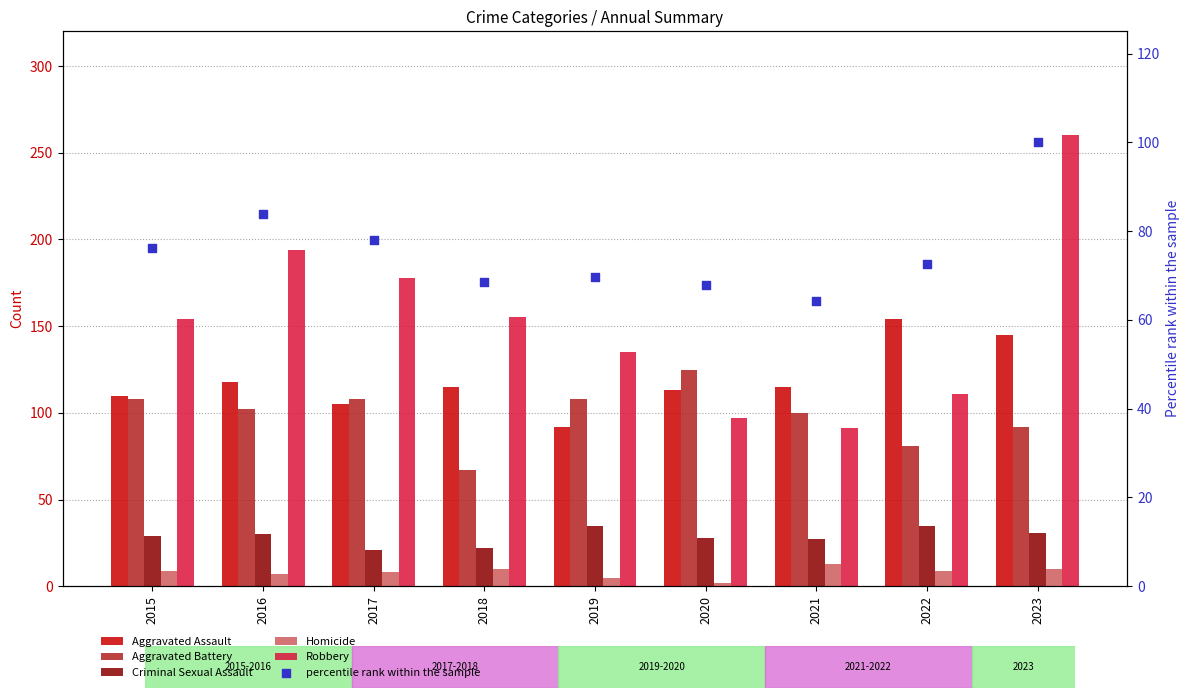

Which series reaches the maximum Y coordinate?

Robbery